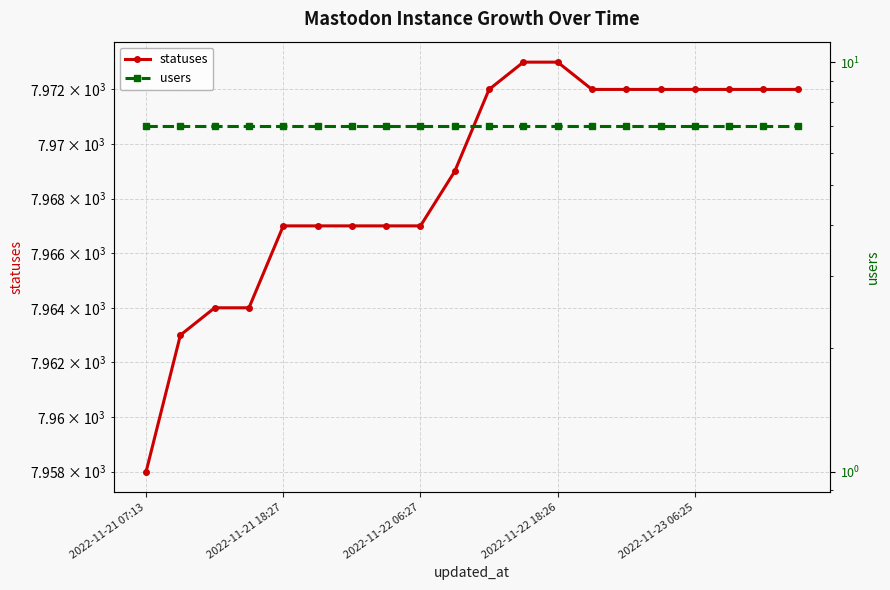

At which category is the sum across all series the highest?

11